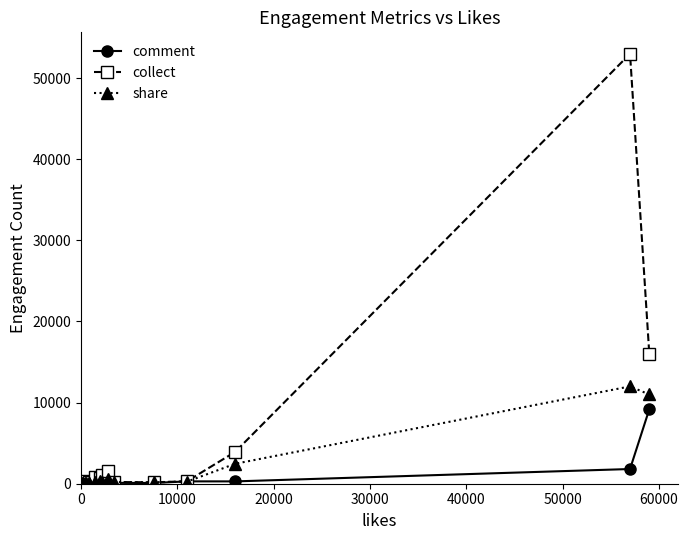

Rank the series by their maximum value, from highest to lowest.

collect, share, comment